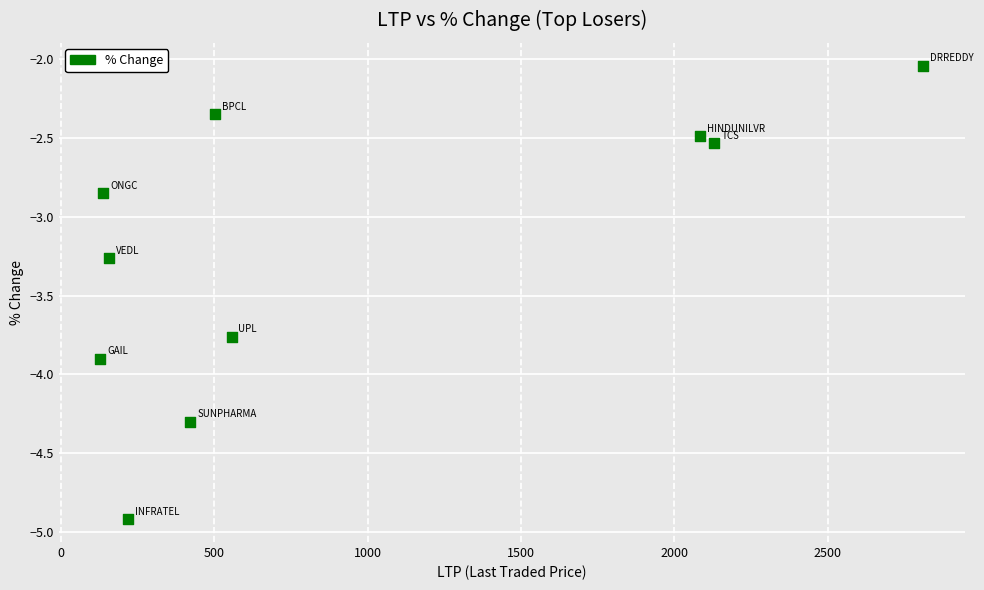

What is the range of X values (max minus min)?

2685.4